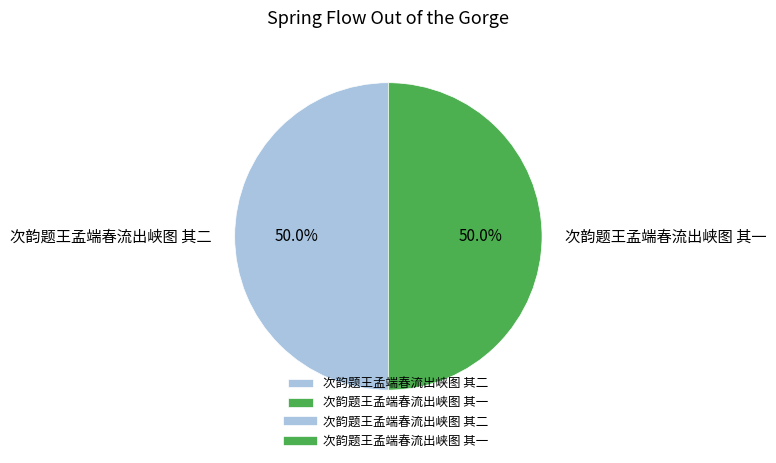

How many segments does this pie chart have?

2